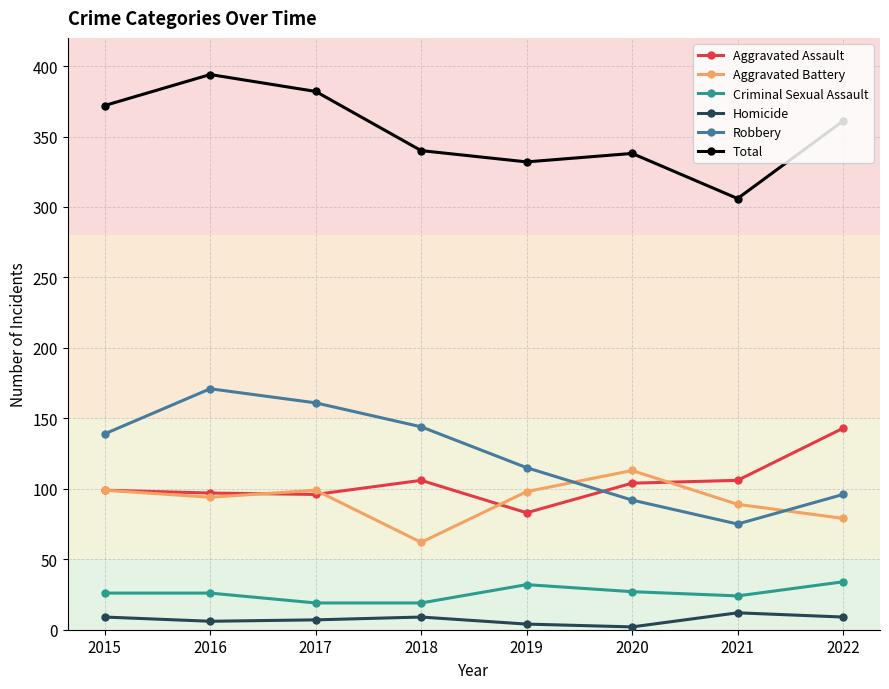

How many series are shown in this chart?

6